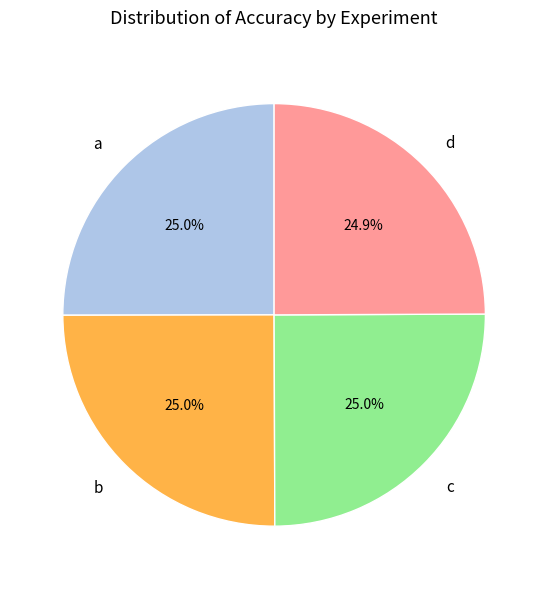

True or false: d accounts for 35% of the total.

False